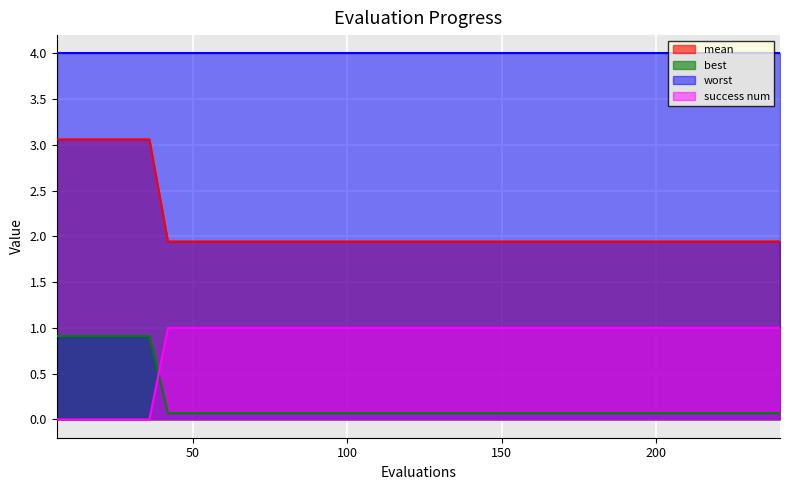

What is the greatest value displayed?

4.0